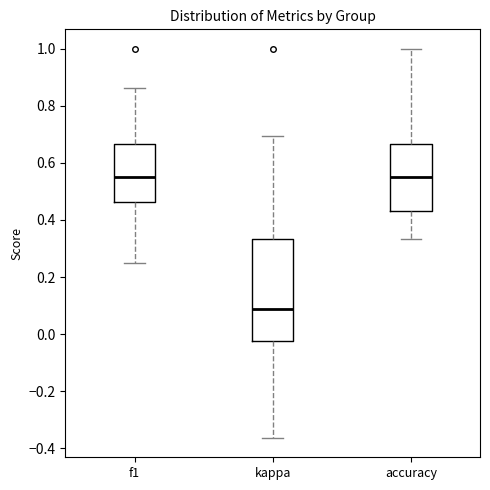

Reading left to right, transcribe this box plot: for each box, give where its median line is, the range the box spans, and where its two whiskers end, as read against the y-axis. The values are not printed on the chart, so give them approximately, as read against the axis.

f1: median 0.56, box 0.46 to 0.66, whiskers 0.26 to 0.86
kappa: median 0.08, box -0.02 to 0.34, whiskers -0.36 to 0.70
accuracy: median 0.56, box 0.44 to 0.66, whiskers 0.34 to 1.00